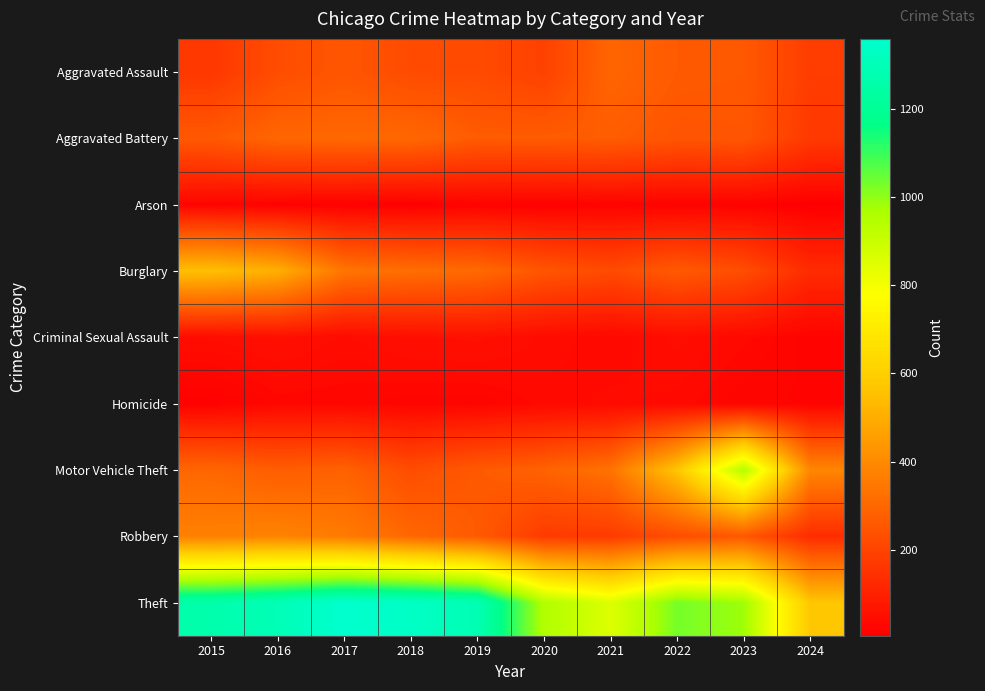

How many distinct data groups are displayed?

9